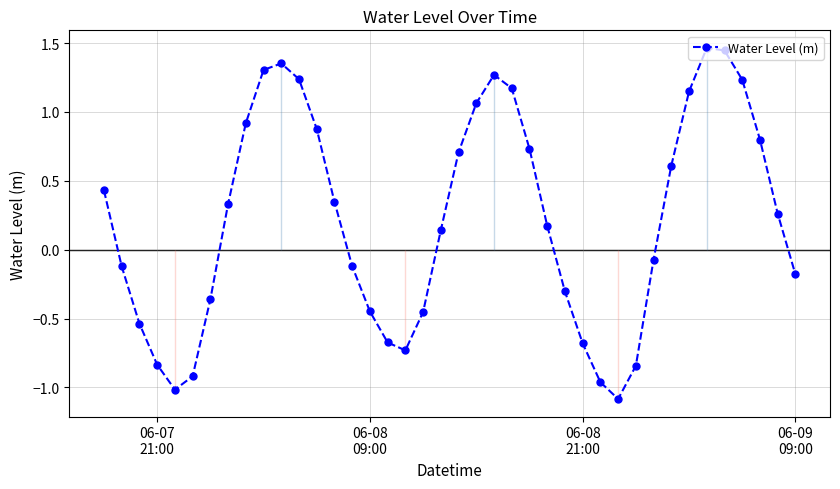

How many interior local peaks does the Water Level (m) series have?

3